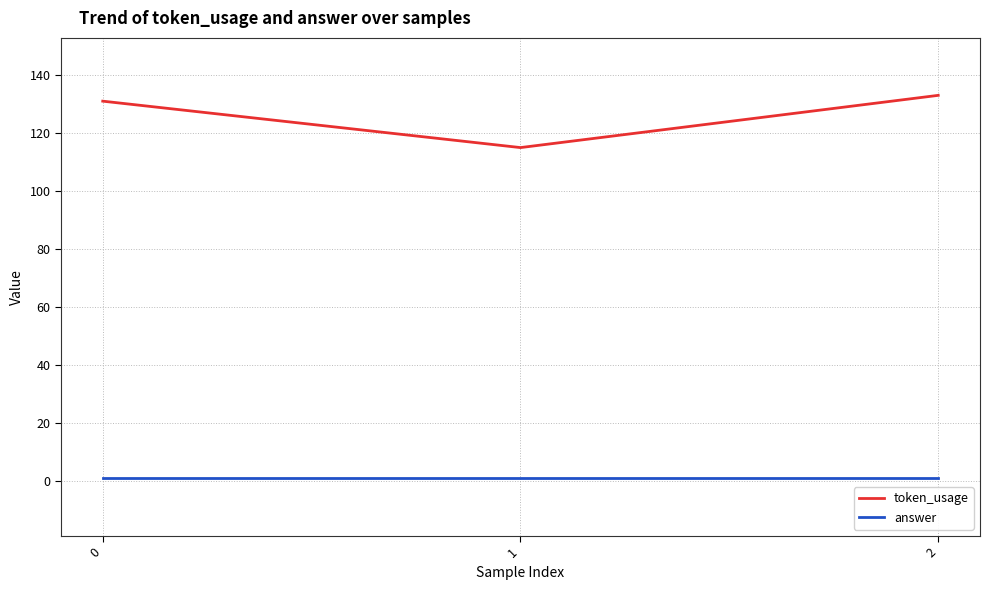

List the series in order of their overall mean, highest first.

token_usage, answer